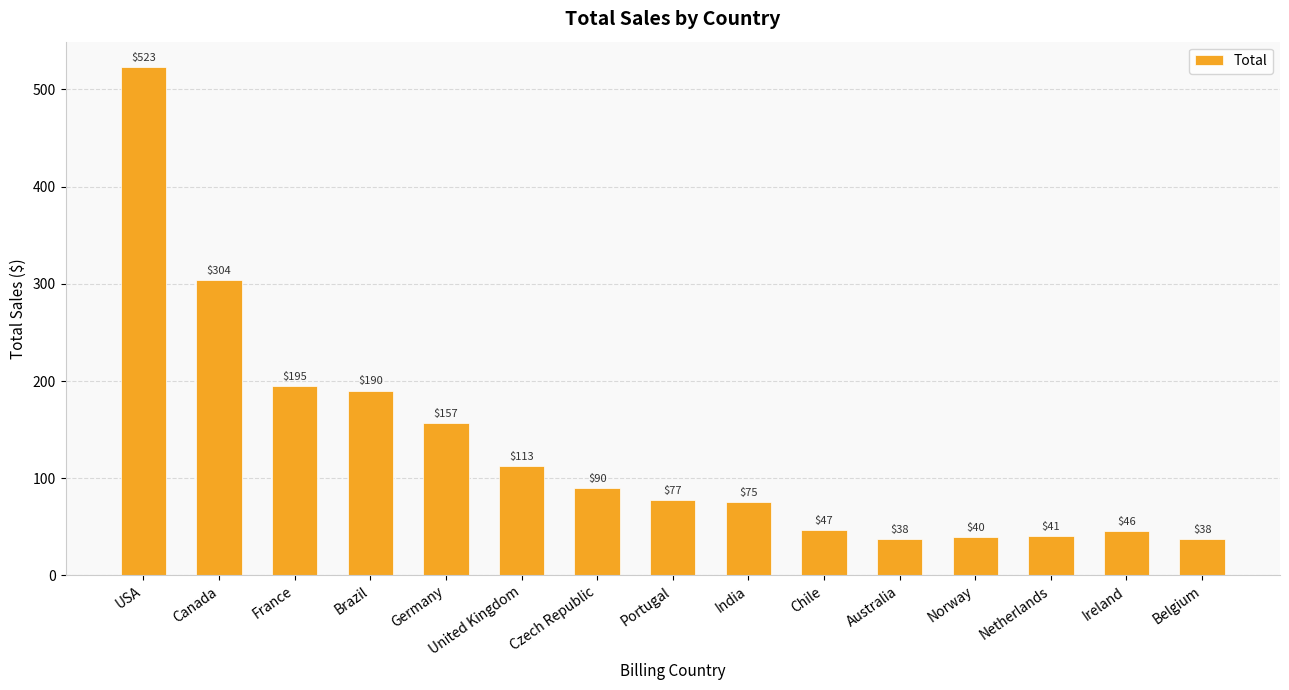

What is the label of the 11th bar from the right?

Germany